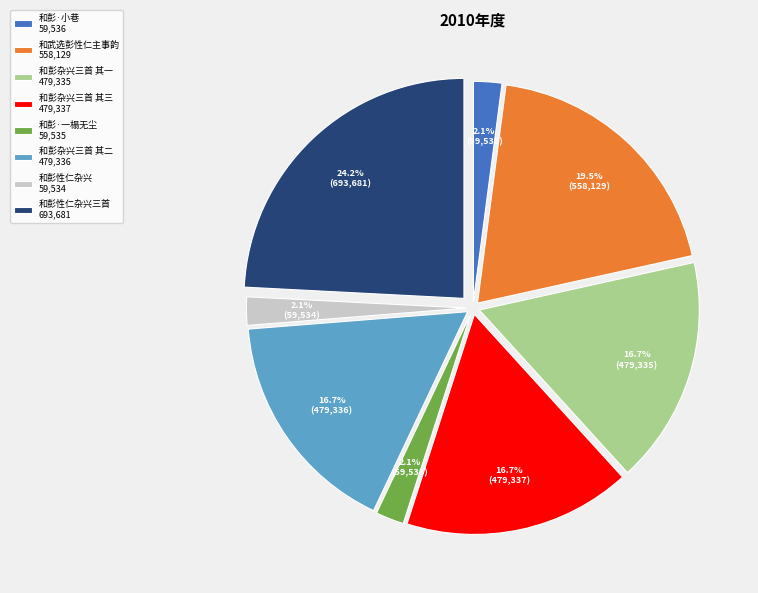

To the nearest percent, what is the difference between the largest and smallest slice percentages?

22%